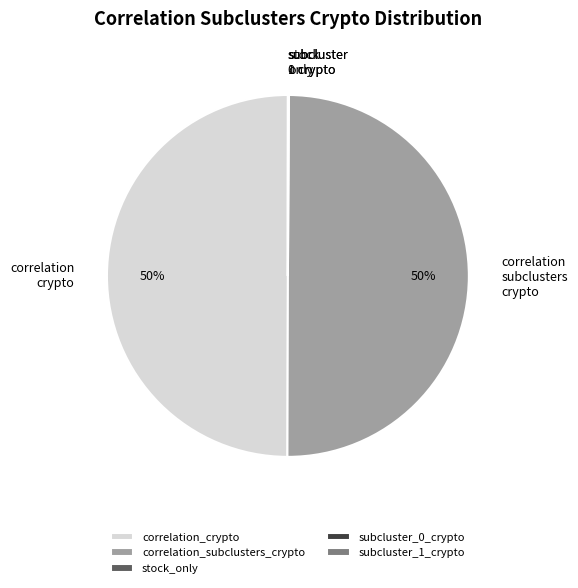

To the nearest percent, what percentage of the pie is correlation_subclusters_crypto?

50%